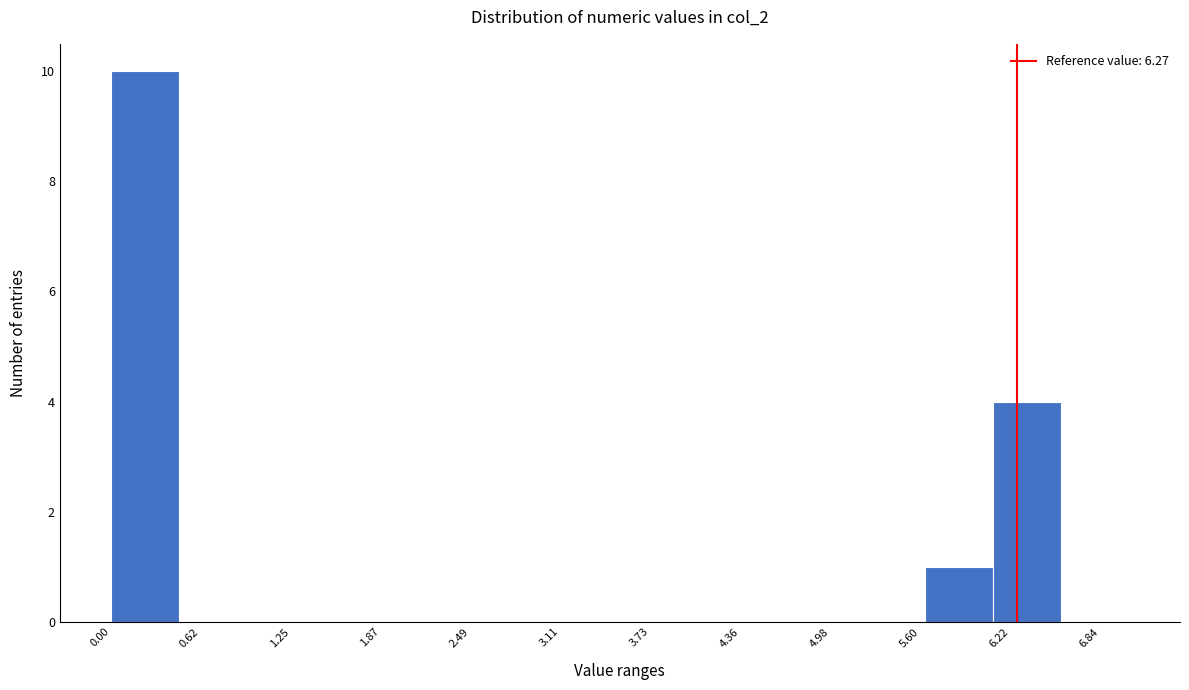

Over which range of the x-axis is the bar tallest?

0.0 to 0.5